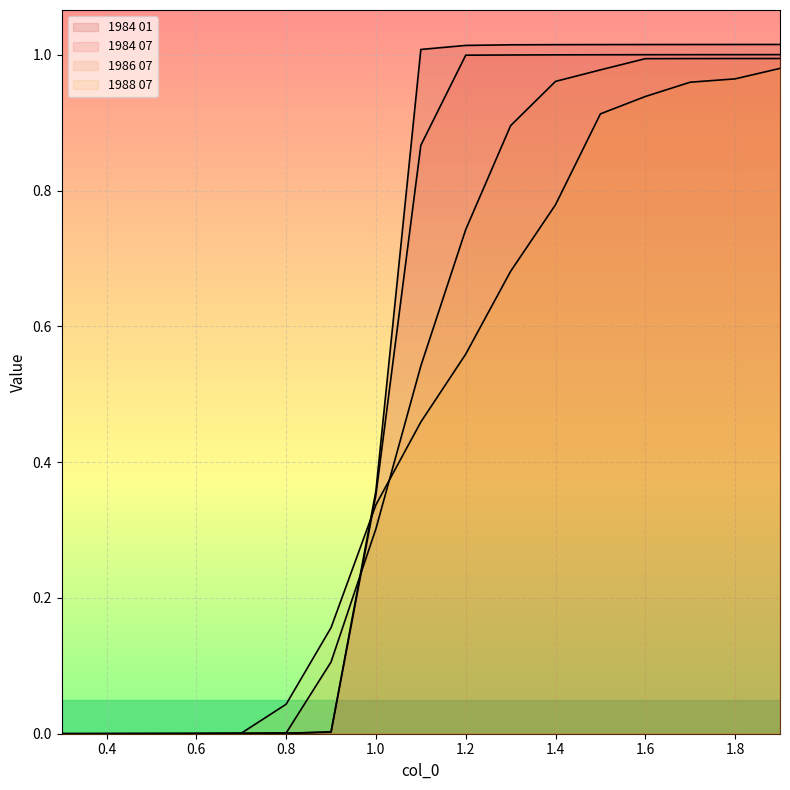

True or false: 1984 01 has a value of 1.6 at 1.8.

False